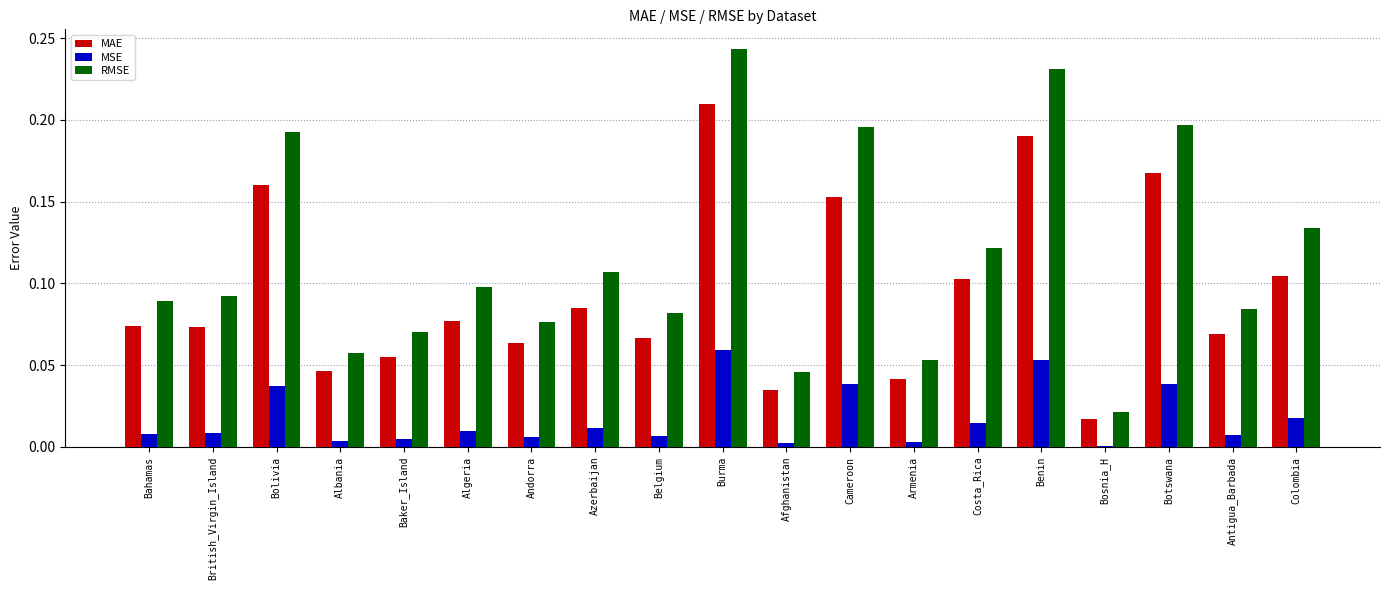

Which category has the highest value across all series?

Burma